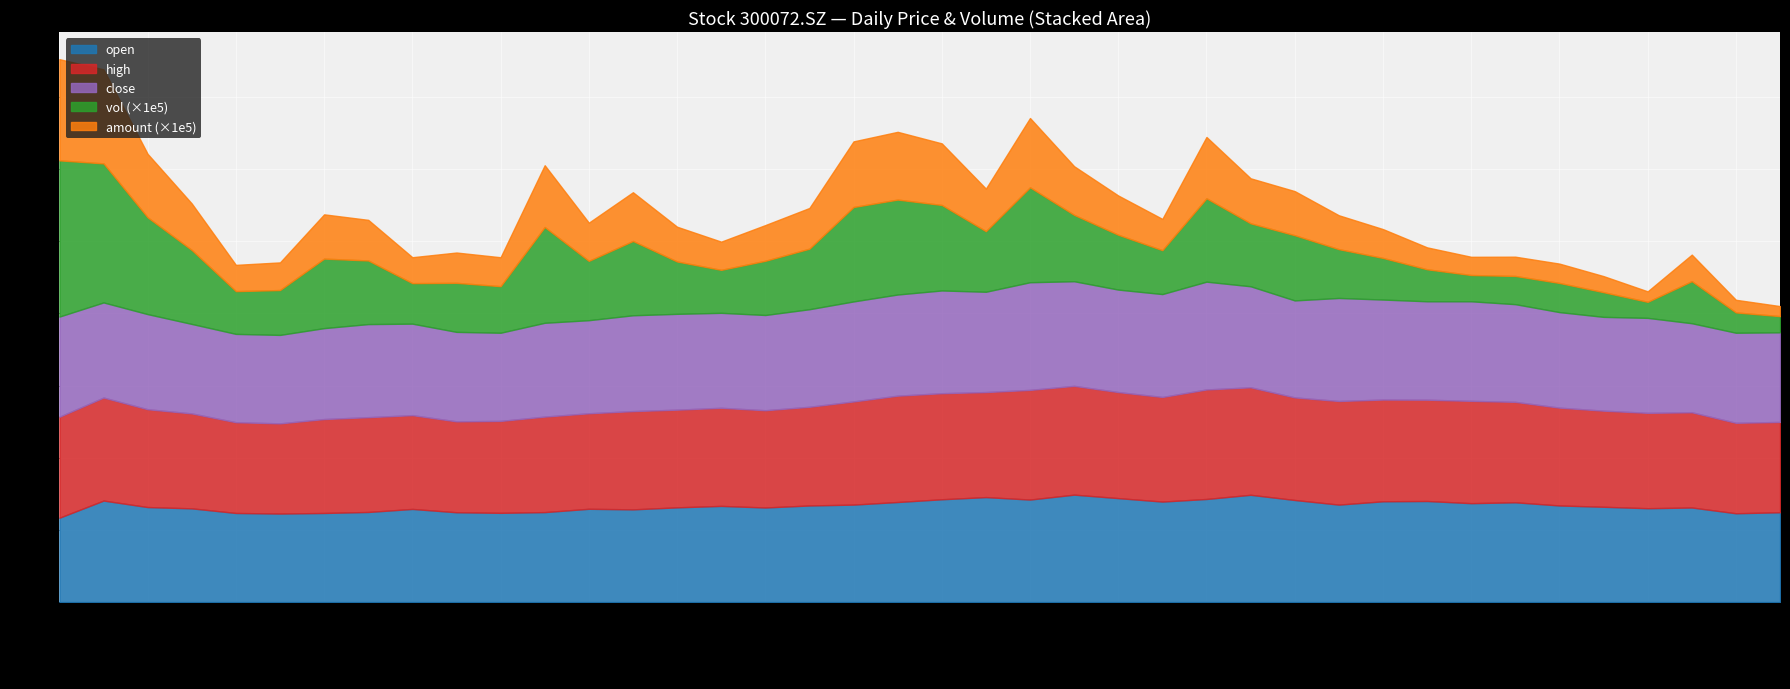

At 20210820, list the series in order from largest to smallest.

vol, amount, high, open, close